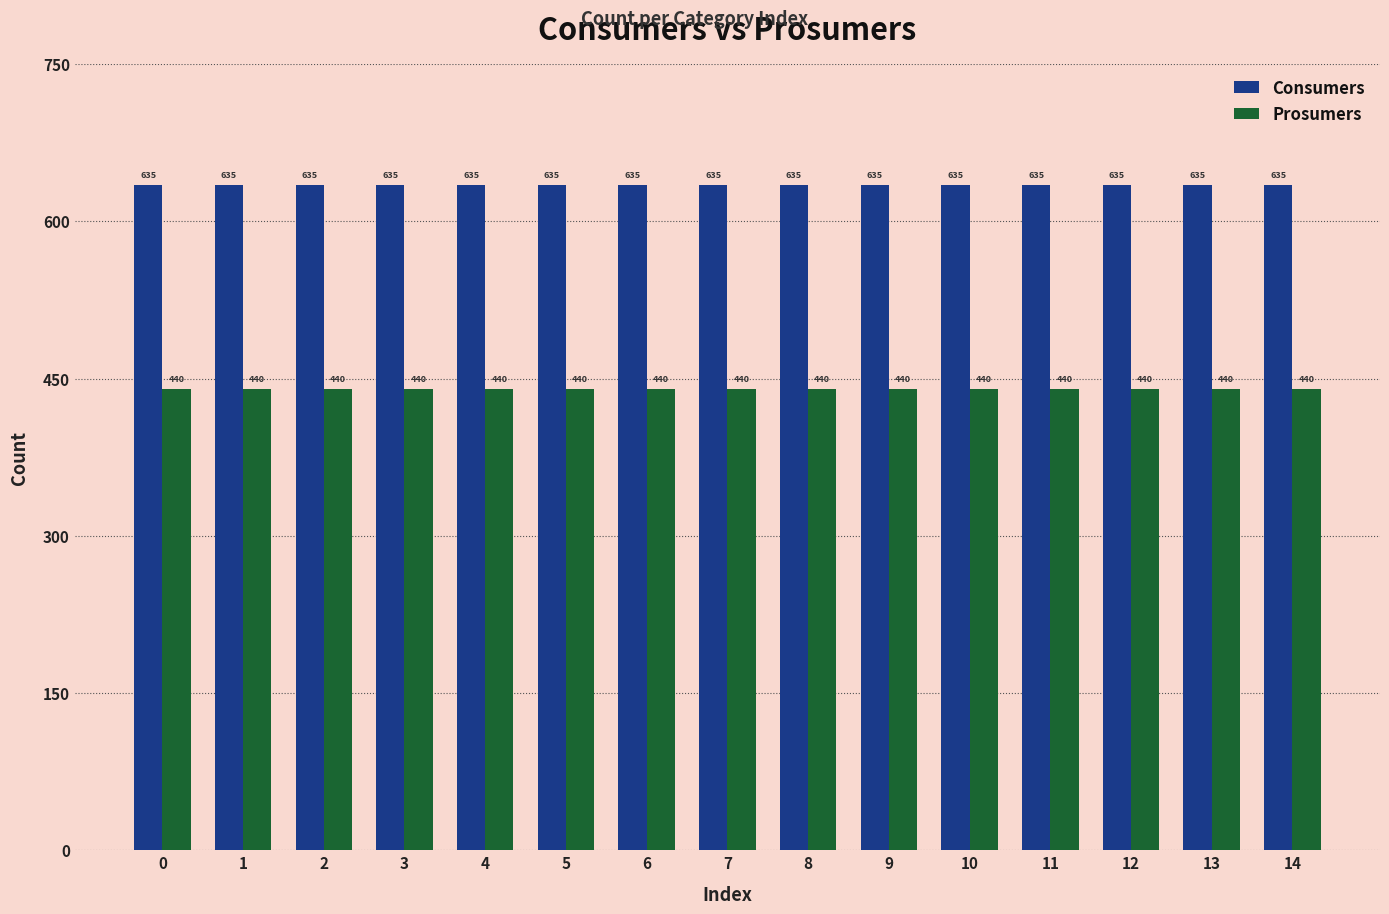

What is the spread (max minus min) of values at 11?

195